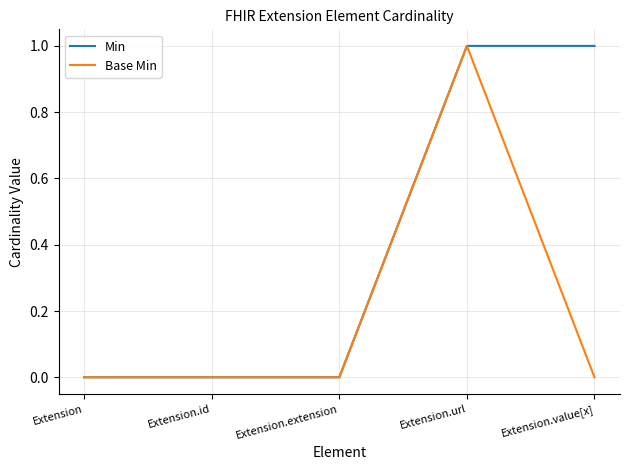

Reading right to left, what are all the values shown in this chart?

Min: 1	1	0	0	0
Base Min: 0	1	0	0	0